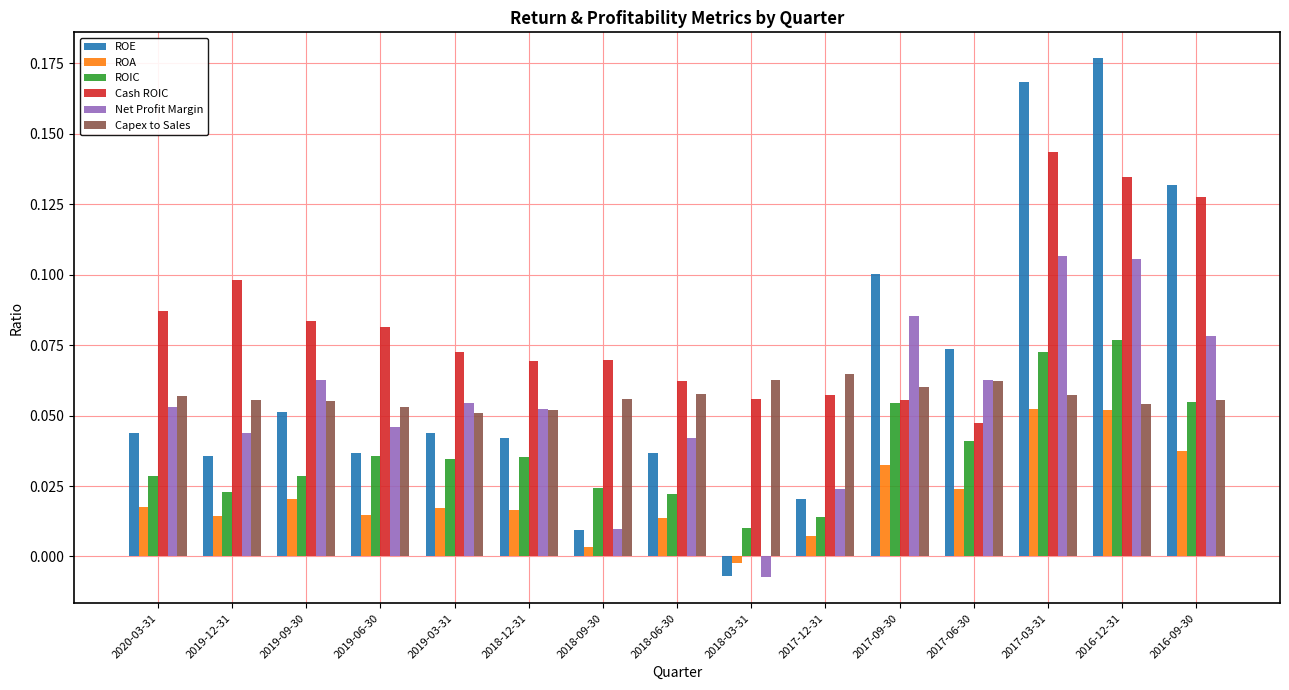

Are the bars horizontal?

No